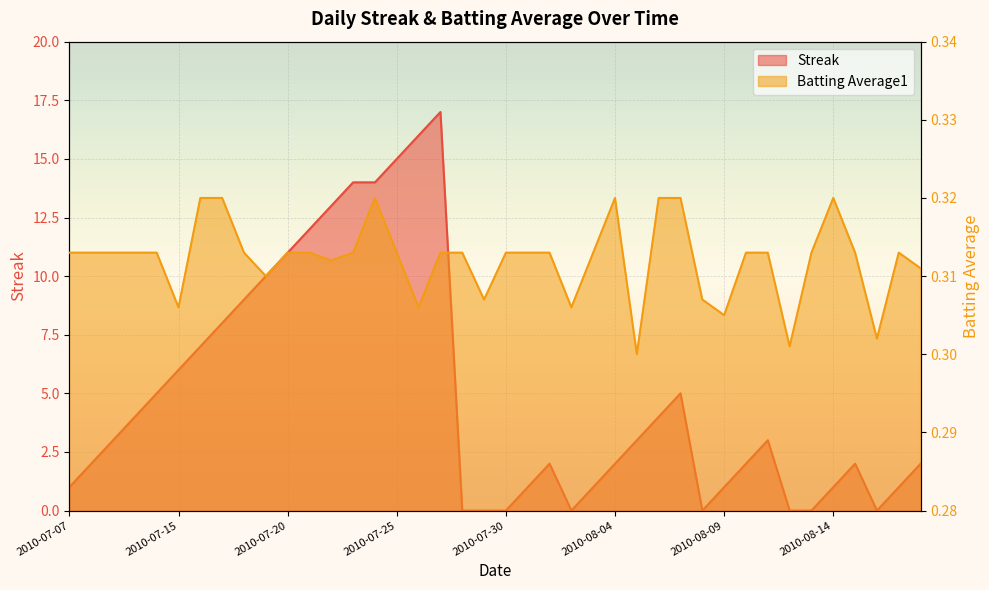

What is the value of the Streak point at the 29th from the left?

5.0